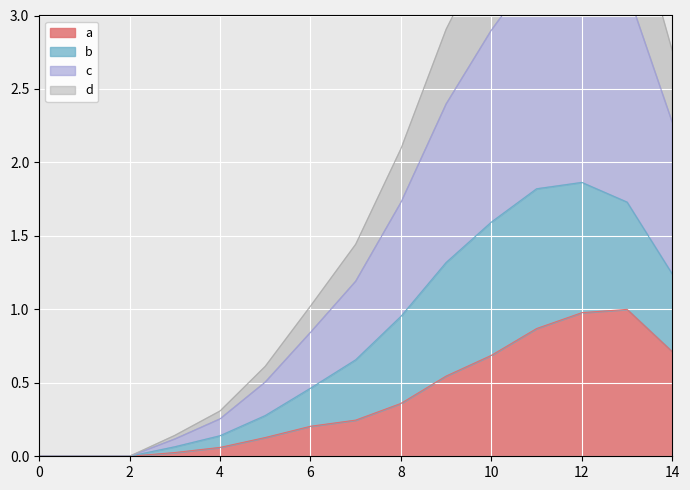

The a series shows 0.0 at 2. True or false?

True